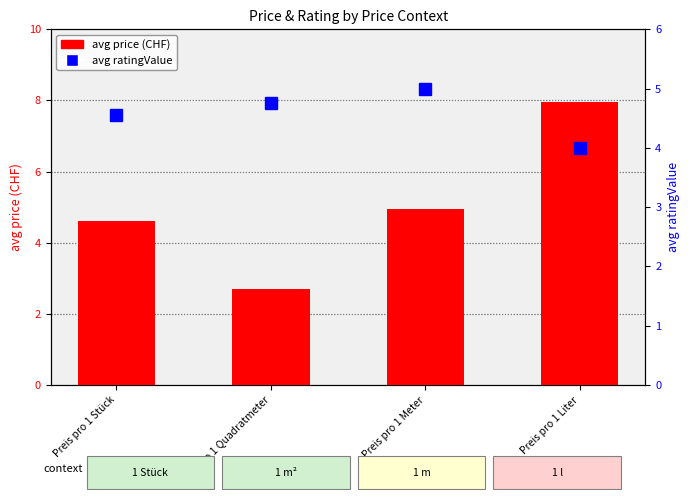

Reading left to right, transcribe all the data shown in this chart.

avg price (CHF): Preis pro 1 Stück=4.6	Preis pro 1 Quadratmeter=2.7	Preis pro 1 Meter=5.0	Preis pro 1 Liter=8.0
avg ratingValue: Preis pro 1 Stück=4.6	Preis pro 1 Quadratmeter=4.8	Preis pro 1 Meter=5.0	Preis pro 1 Liter=4.0